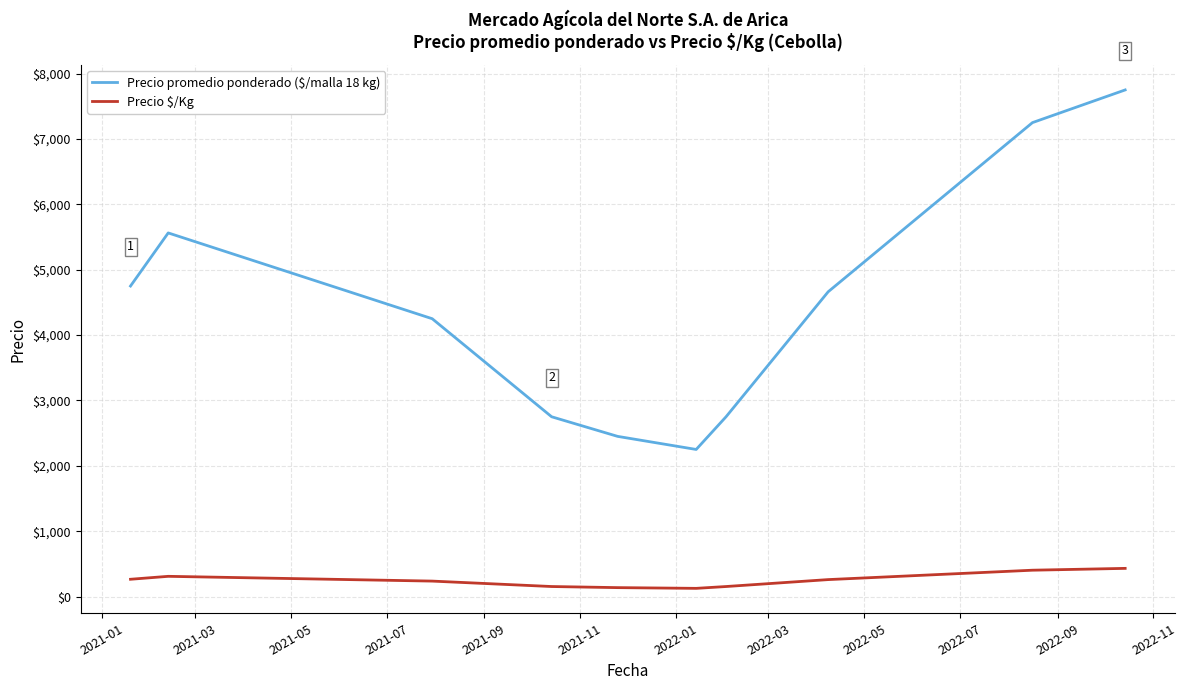

What is the maximum value for Precio $/Kg?

430.7